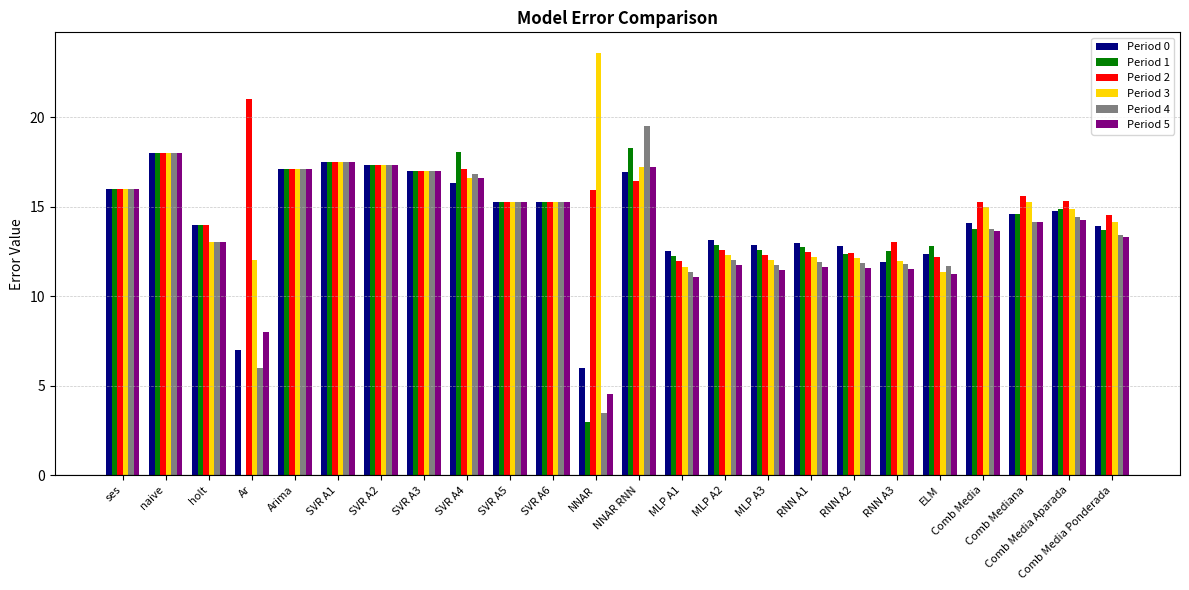

At which category does the chart reach its peak across all series?

NNAR